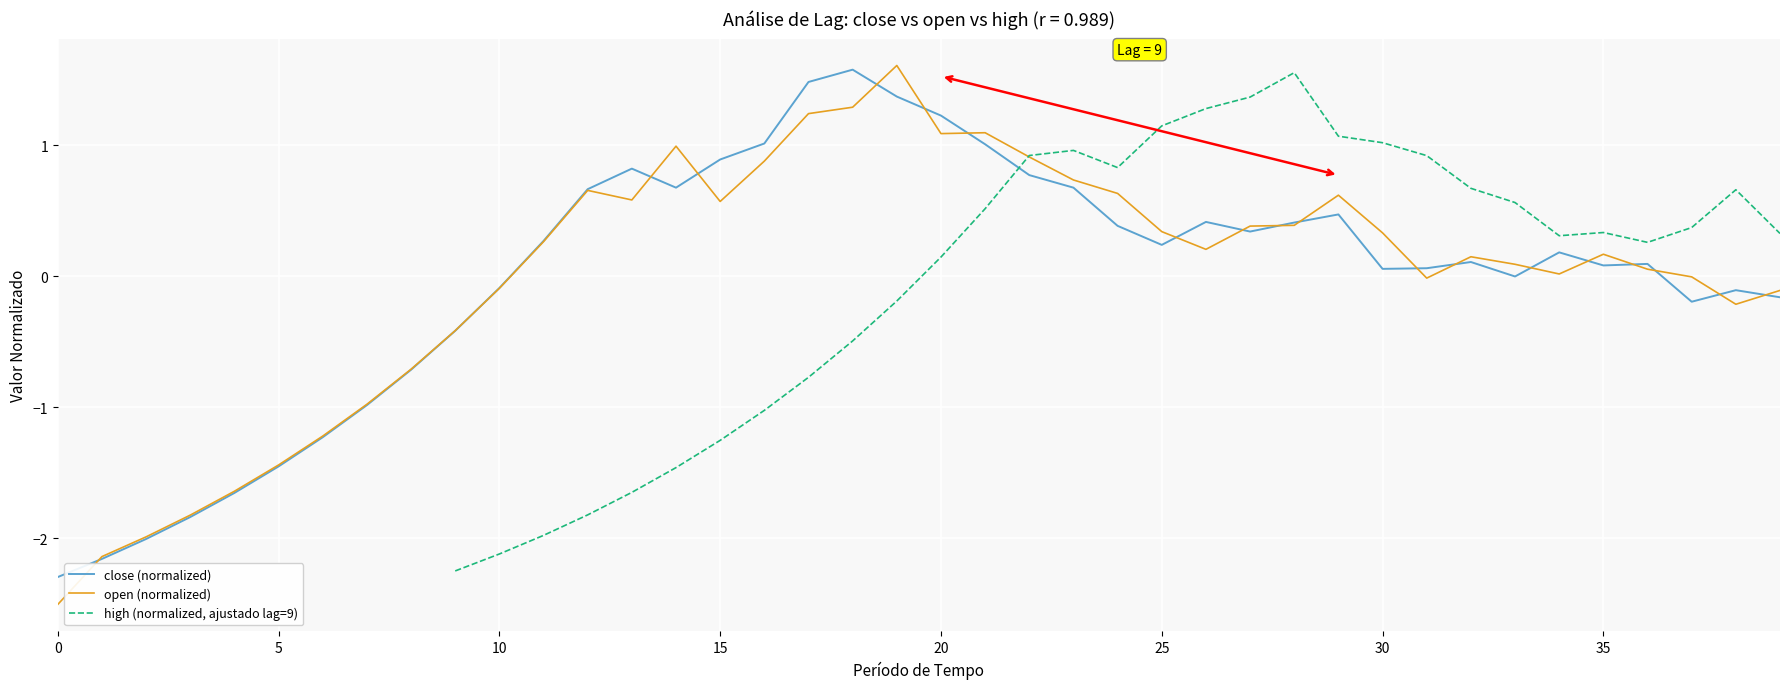

Which has a higher value, 11 or 37?

11